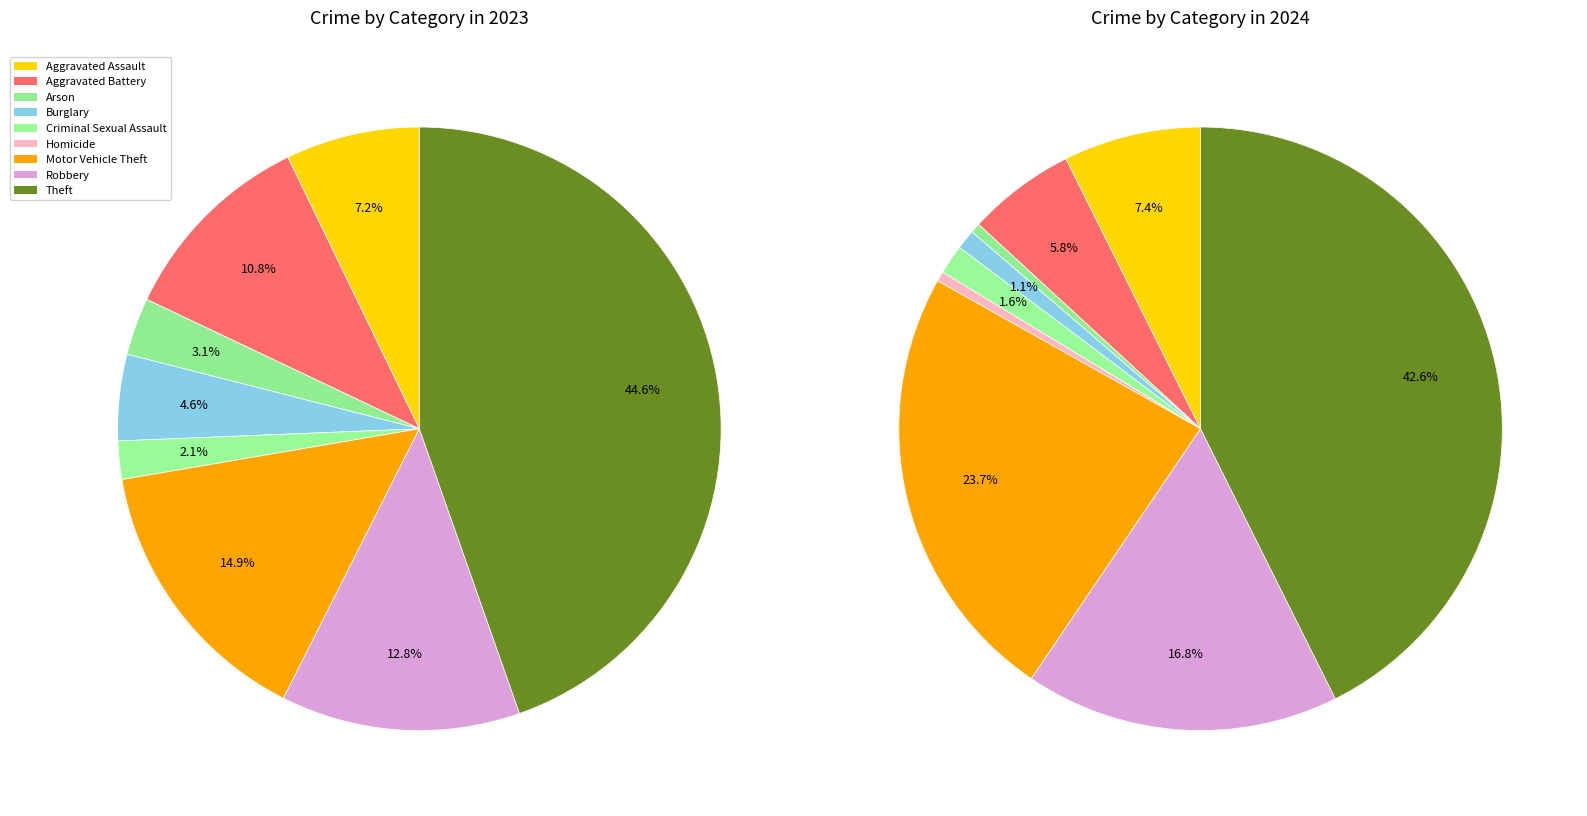

Count the number of slices in the pie.

9